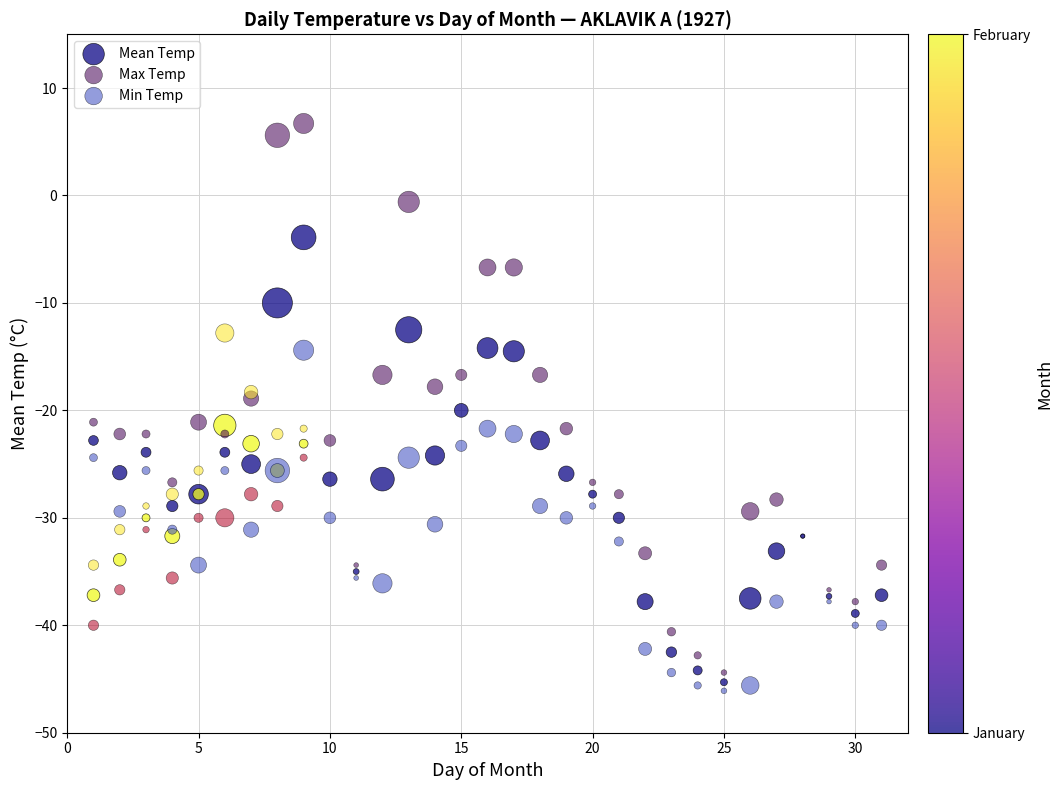

Which series contains the highest Y value?

Max Temp